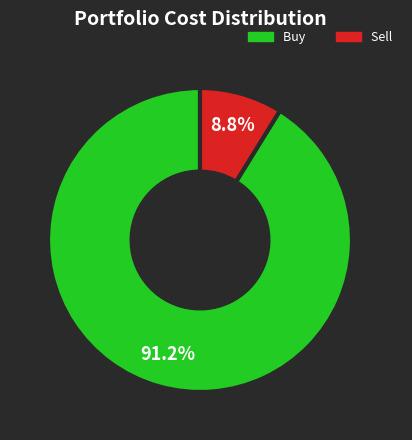

Count the number of slices in the pie.

2